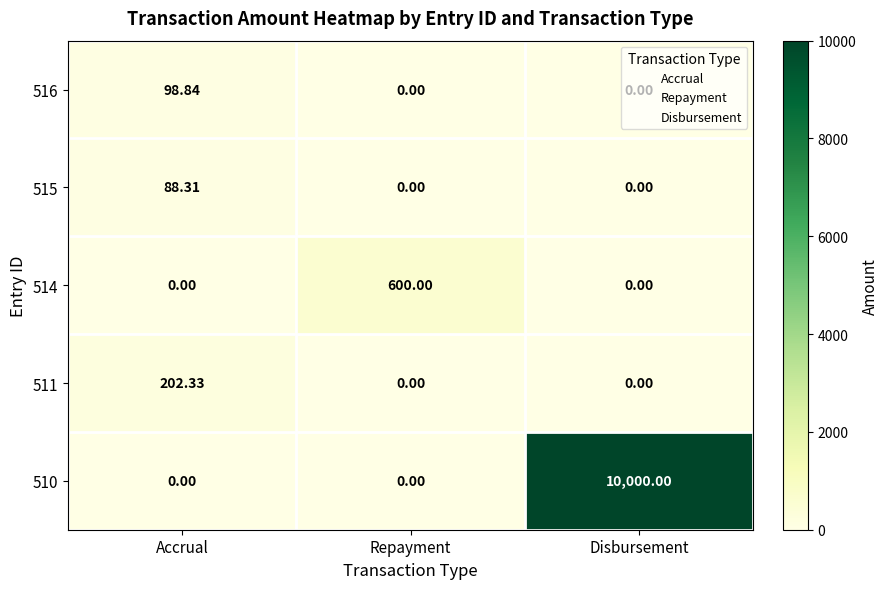

At which category is the sum across all series the highest?

Disbursement